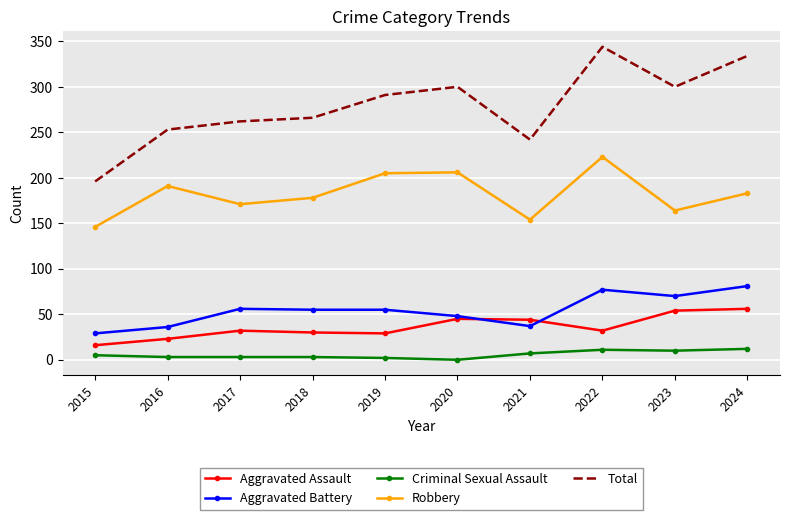

What is the approximate value of Aggravated Battery at 2023?

70